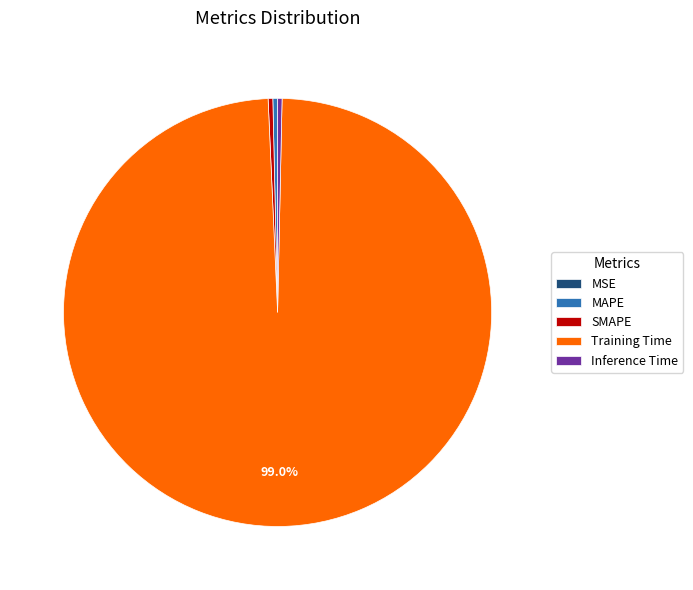

Which has a higher value, SMAPE or Training Time?

Training Time